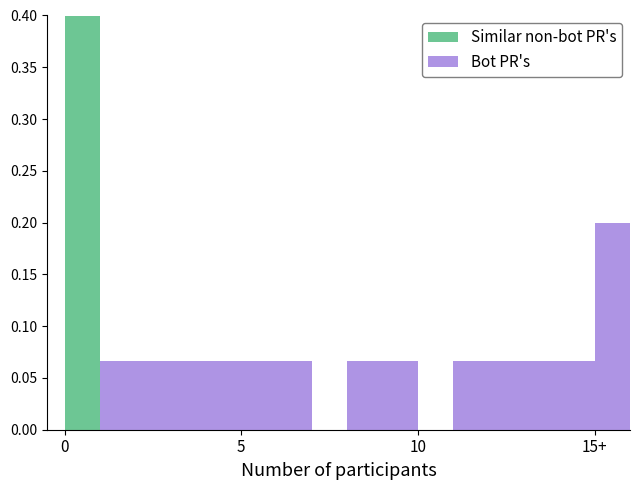

True or false: Bot PR's has a value of 0.0 at 10.

True